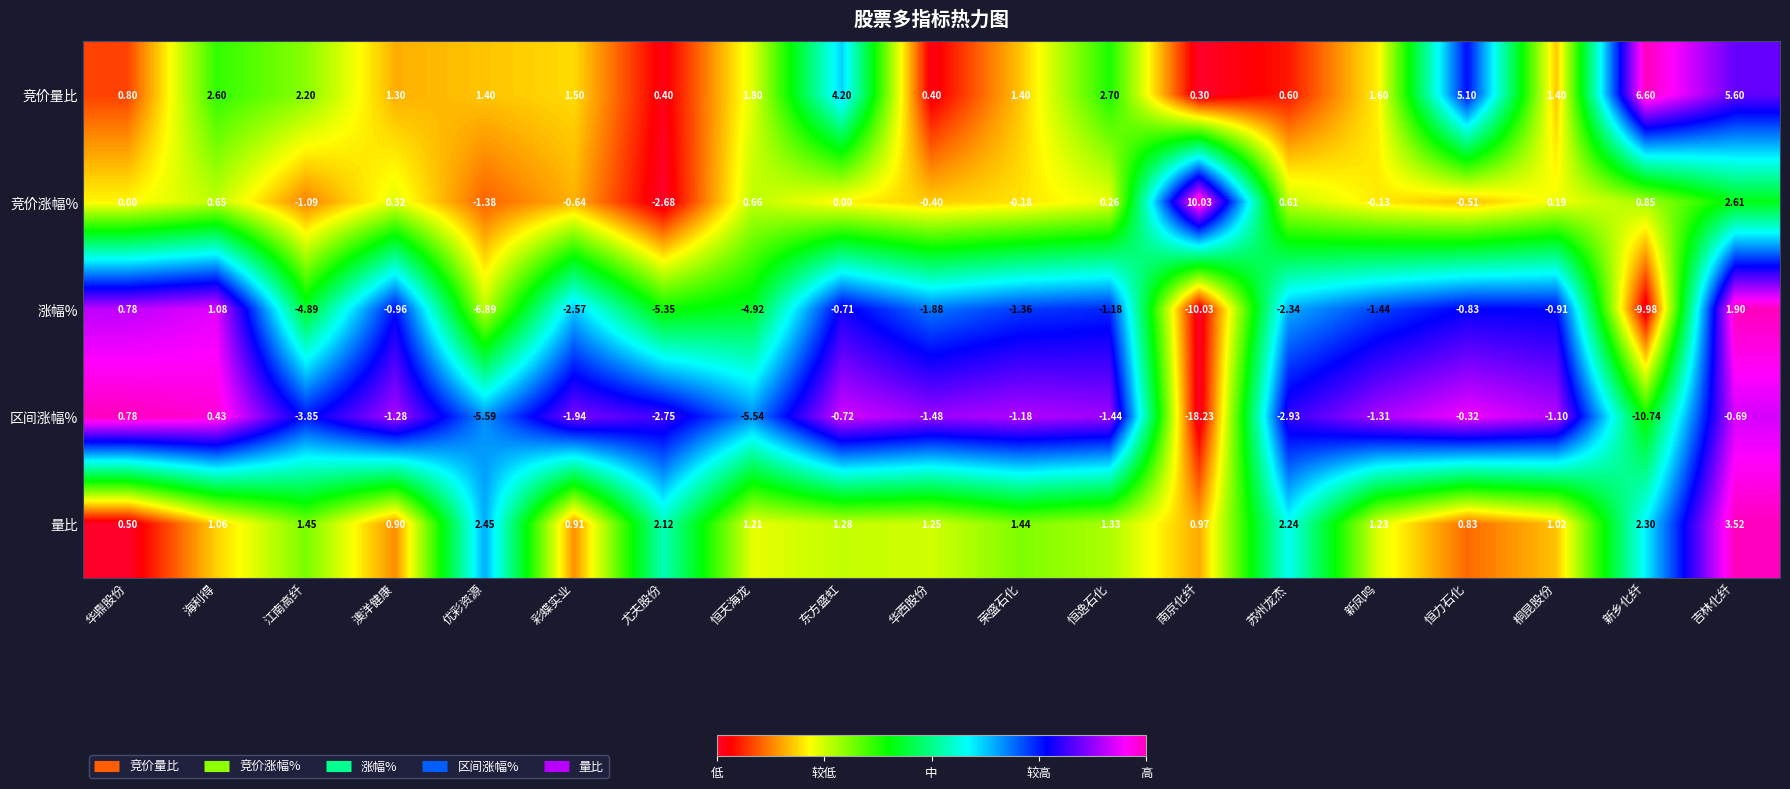

Which label corresponds to the smallest value in the chart?

南京化纤